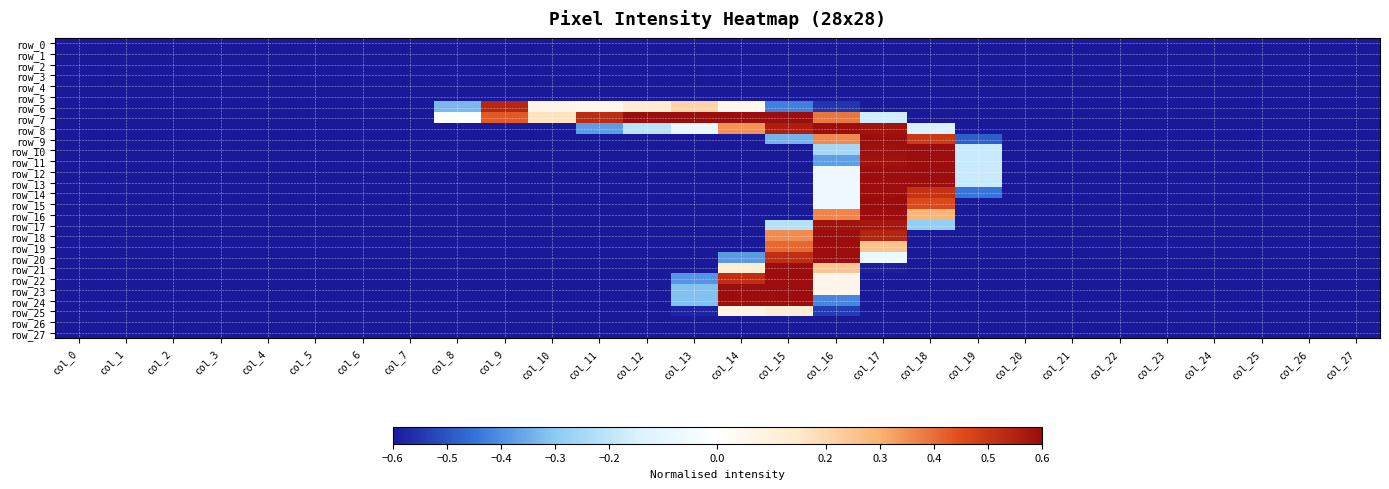

At which category is the sum across all series the highest?

col_17